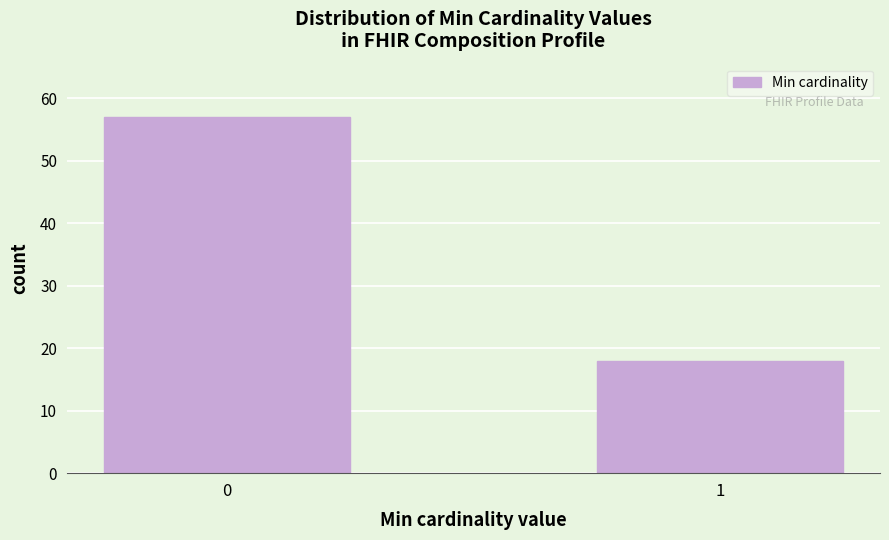

Reading right to left, list all the values displayed in this chart.

1=18	0=57